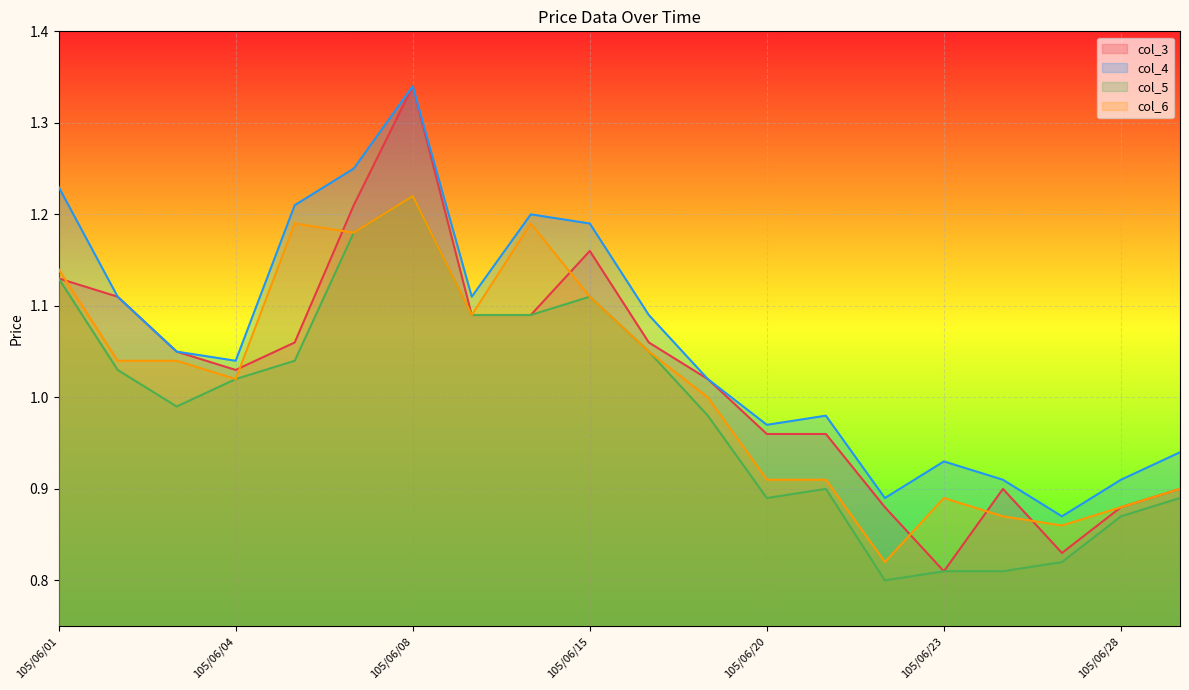

True or false: col_3 and col_4 intersect in this chart.

False